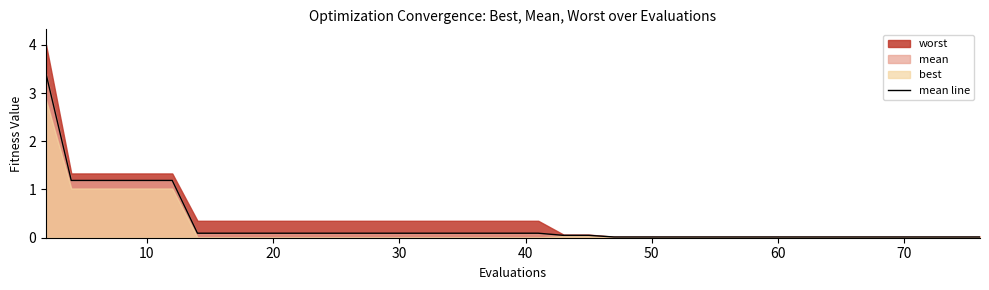

What is the maximum value for mean line?

3.4